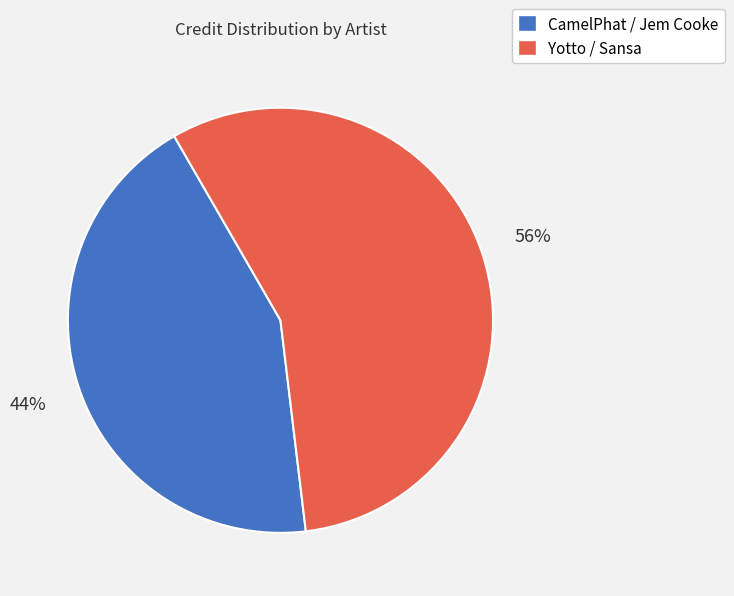

Count the number of slices in the pie.

2